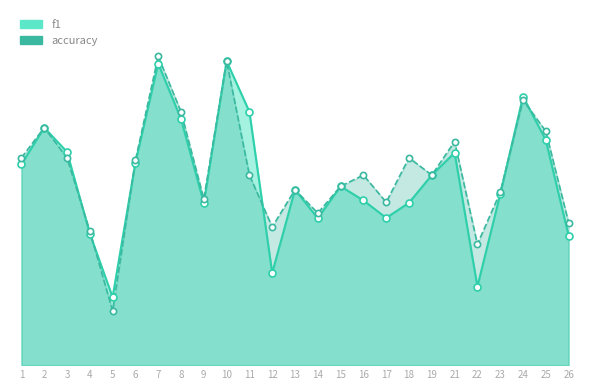

At how many categories does at least one series exceed 0?

25